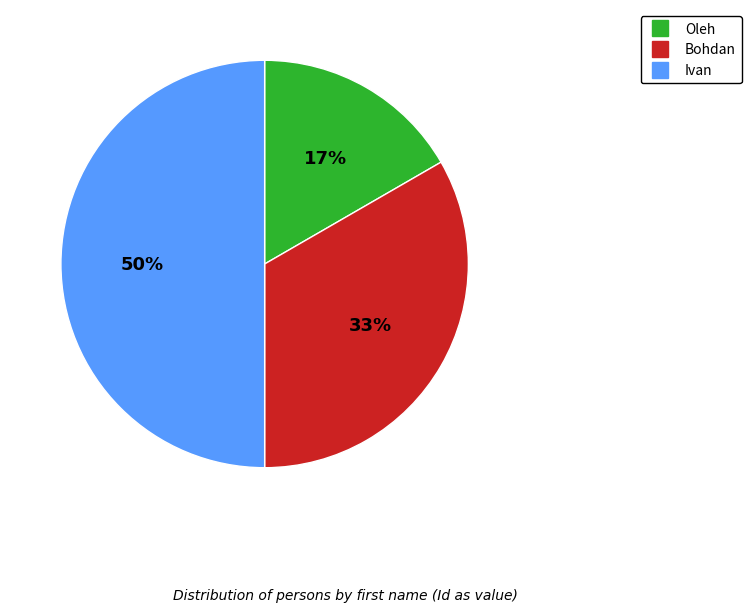

How many slices are in this pie chart?

3